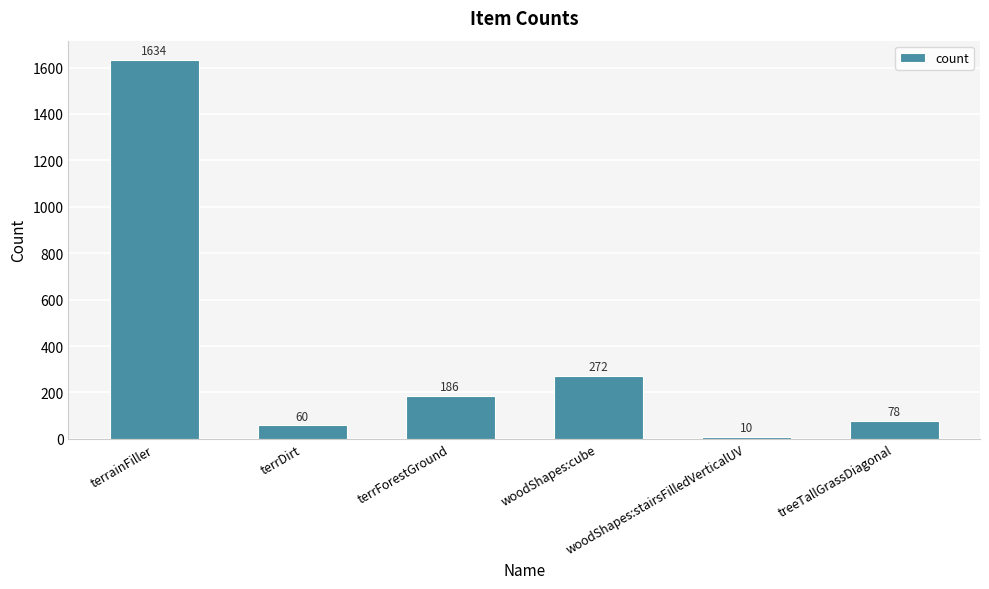

What is the value of the 5th bar from the left?

10